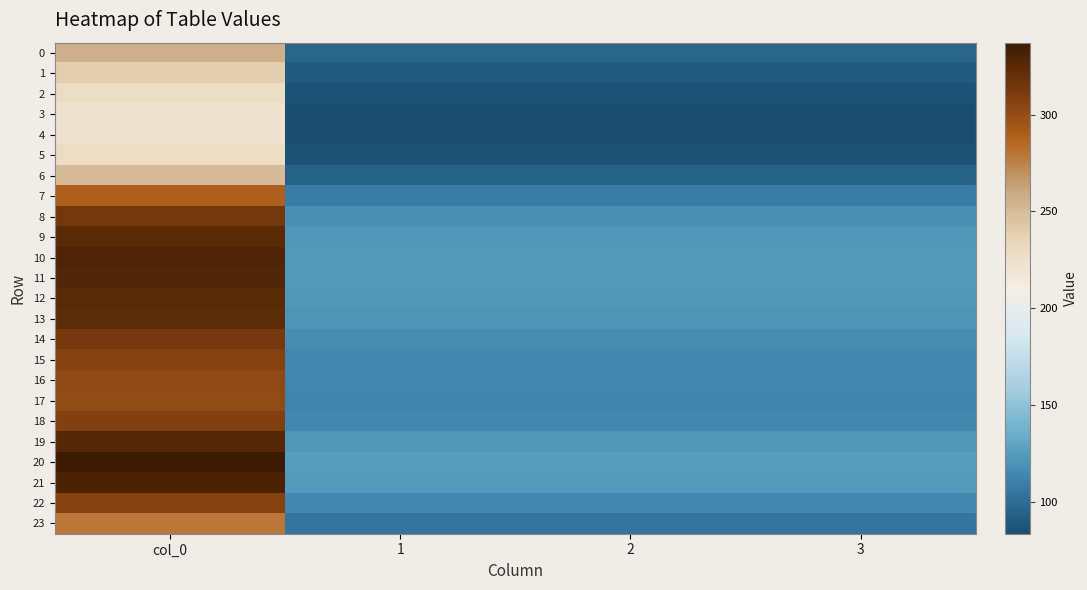

Rank the series at col_0 from lowest to highest value.

4, 3, 5, 2, 1, 6, 0, 23, 7, 17, 16, 15, 22, 18, 14, 8, 13, 9, 12, 19, 11, 10, 21, 20